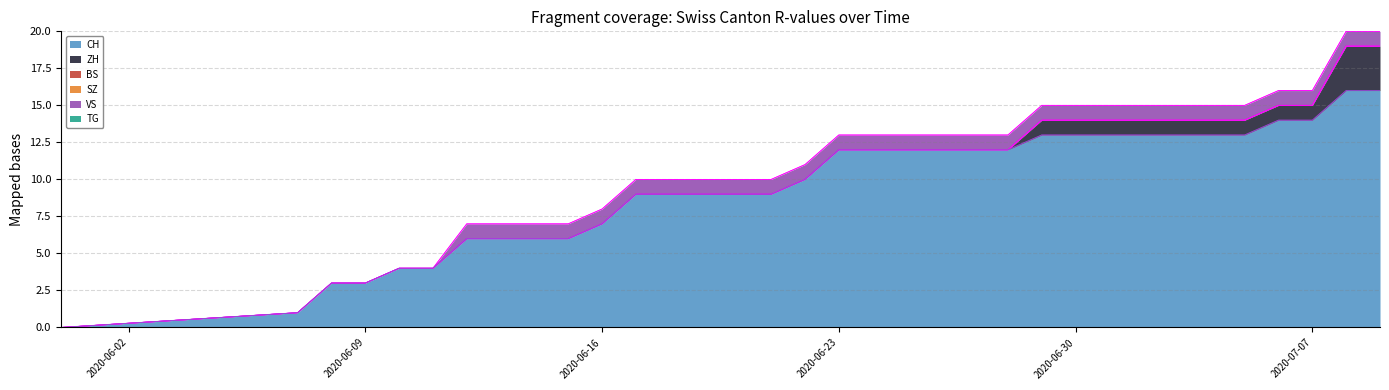

What is the value of the VS point at the 28th from the left?

1